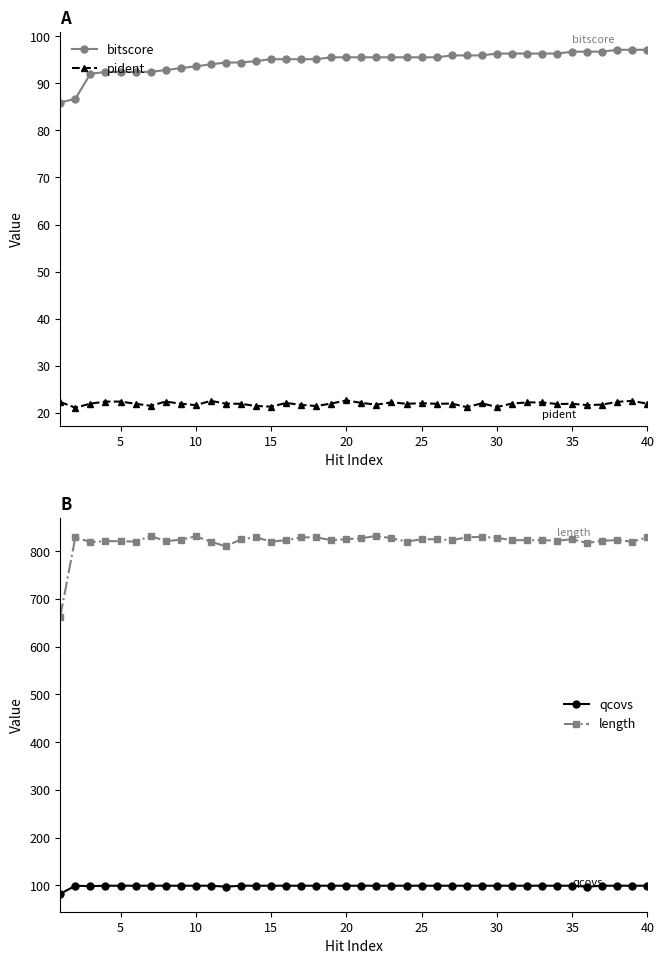

What are all the series names shown in the legend?

bitscore, pident, qcovs, length